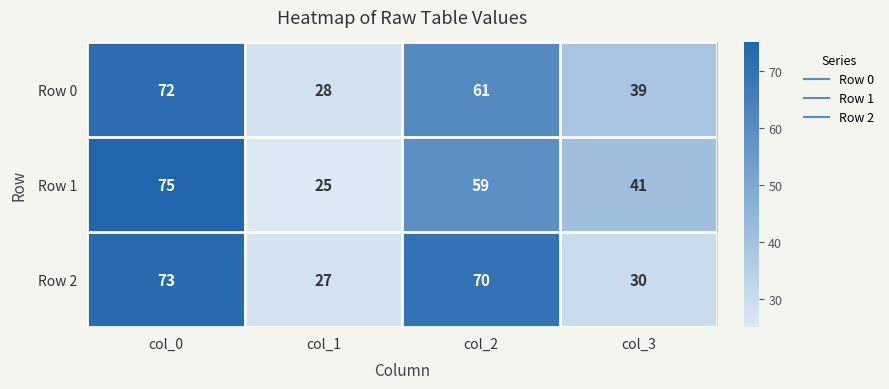

Which series has the widest spread of values?

Row 1